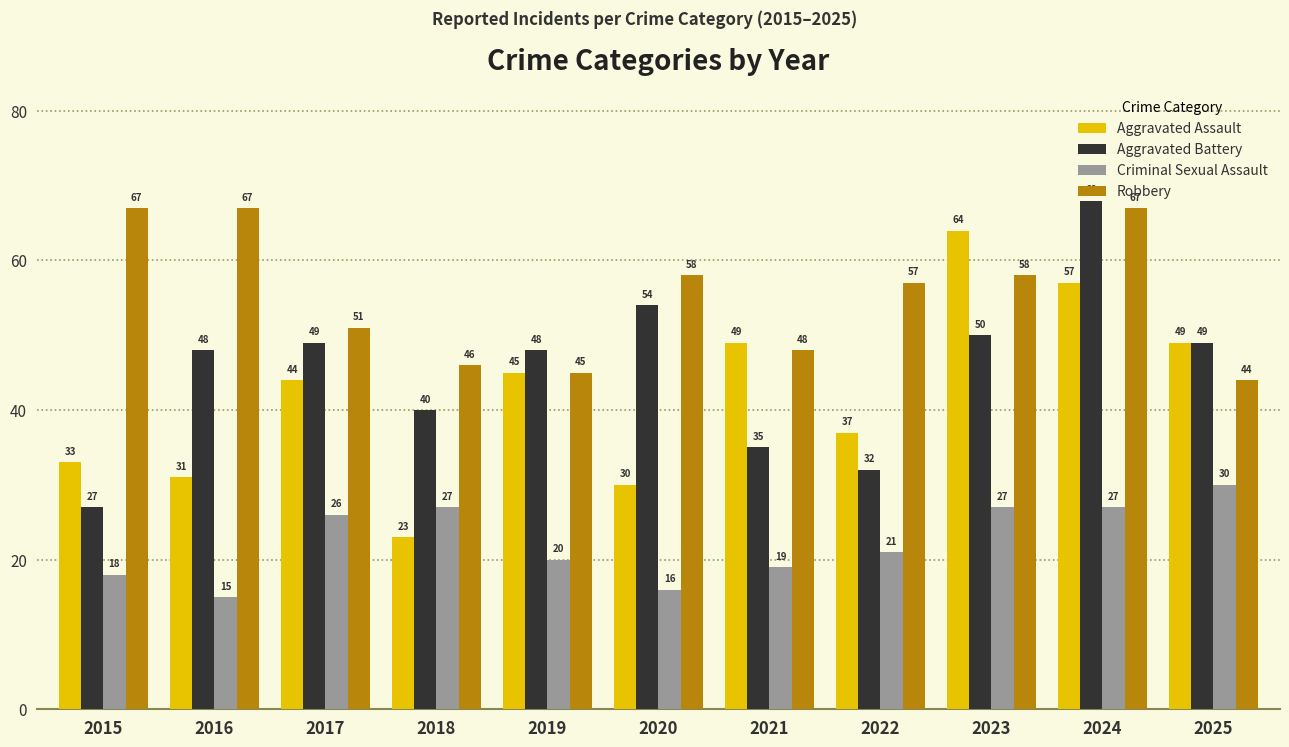

What is the value of the Aggravated Assault bar at the 9th from the left?

64